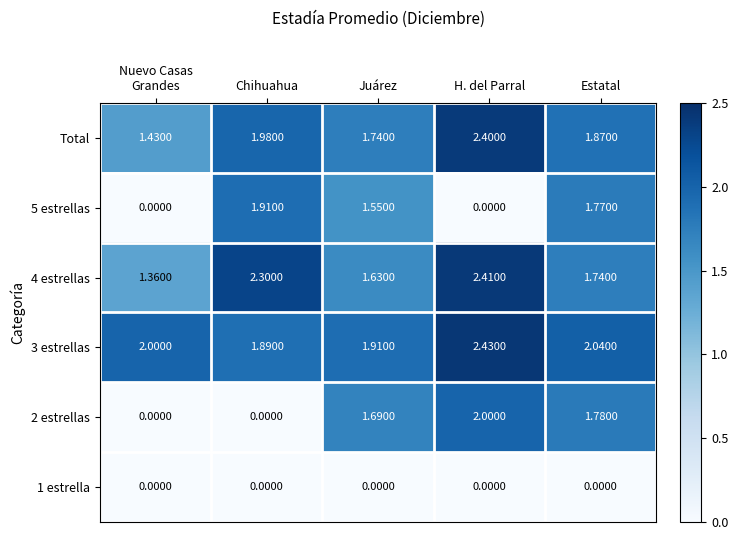

At which category is the sum across all series the highest?

H. del Parral